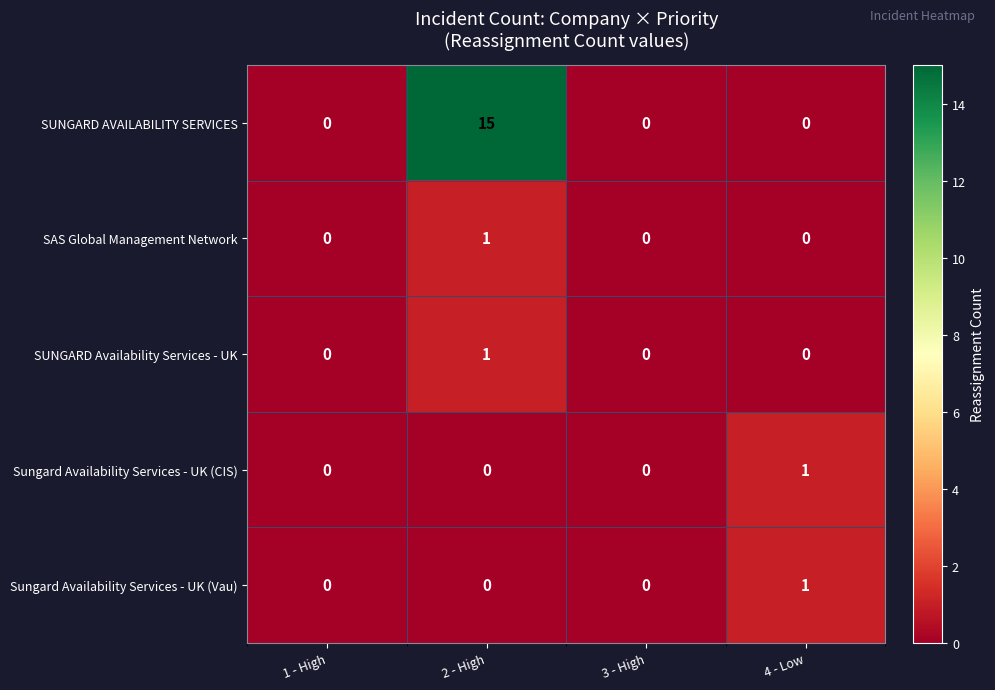

What is the greatest value displayed?

15